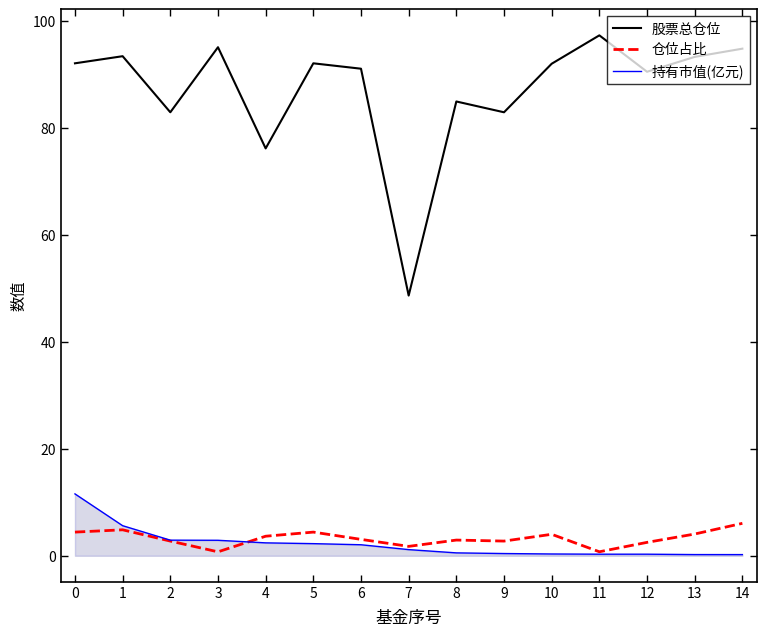

How many data points does each series have?

15